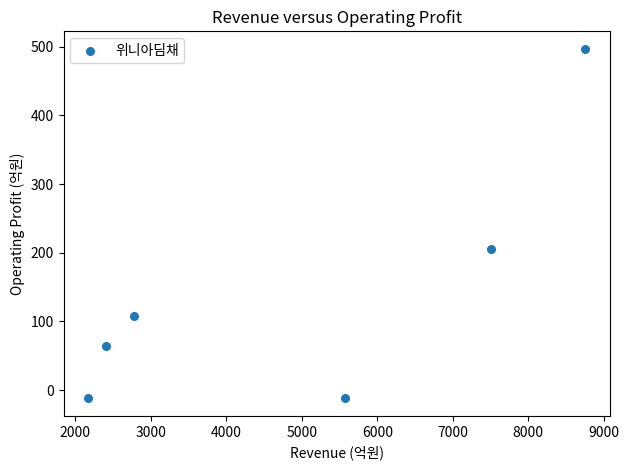

What Y value in the scatter plot is closest to 242?

206